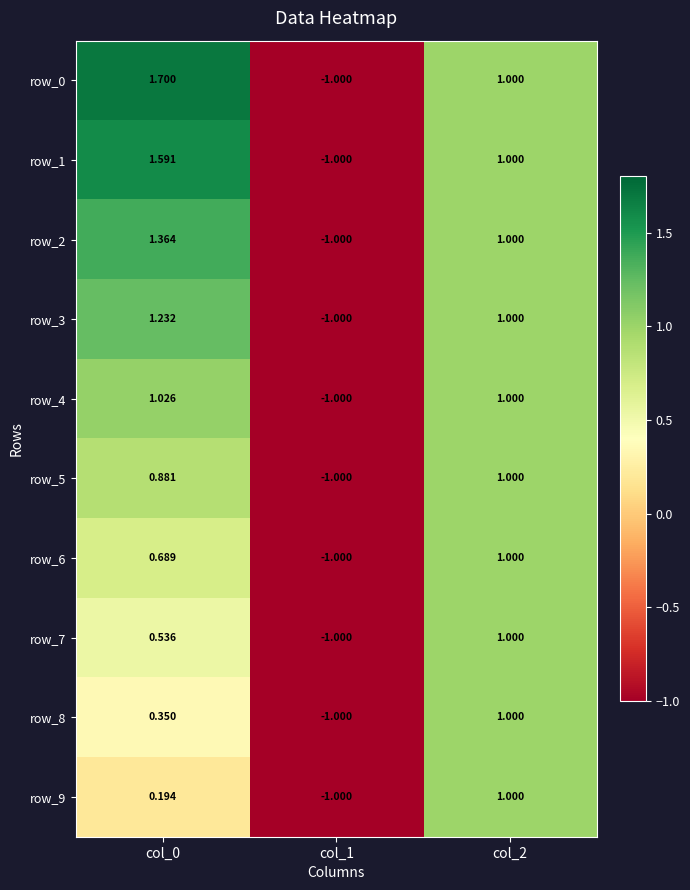

What is the sum of the row_1 values at col_0 and col_2?

2.6